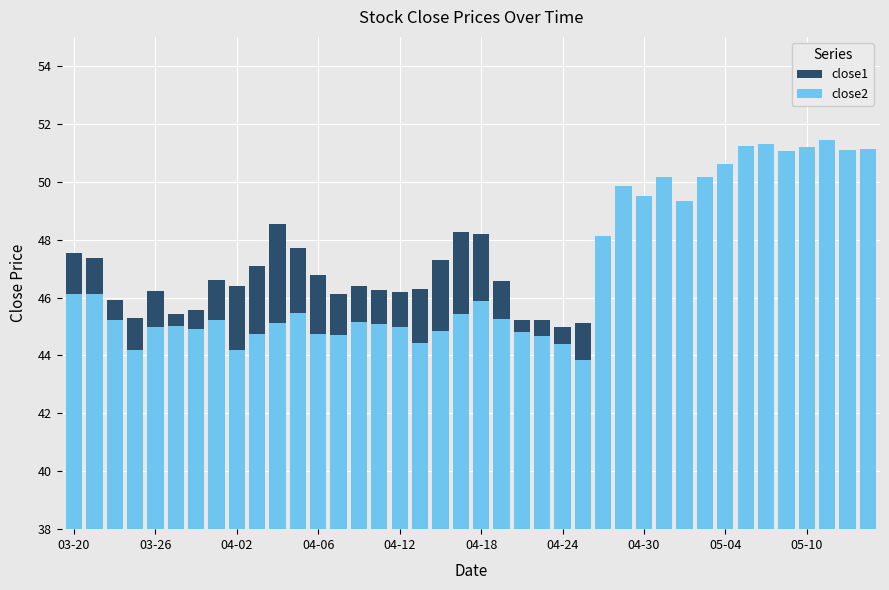

Rank the series at 05-10 from highest to lowest value.

close1, close2